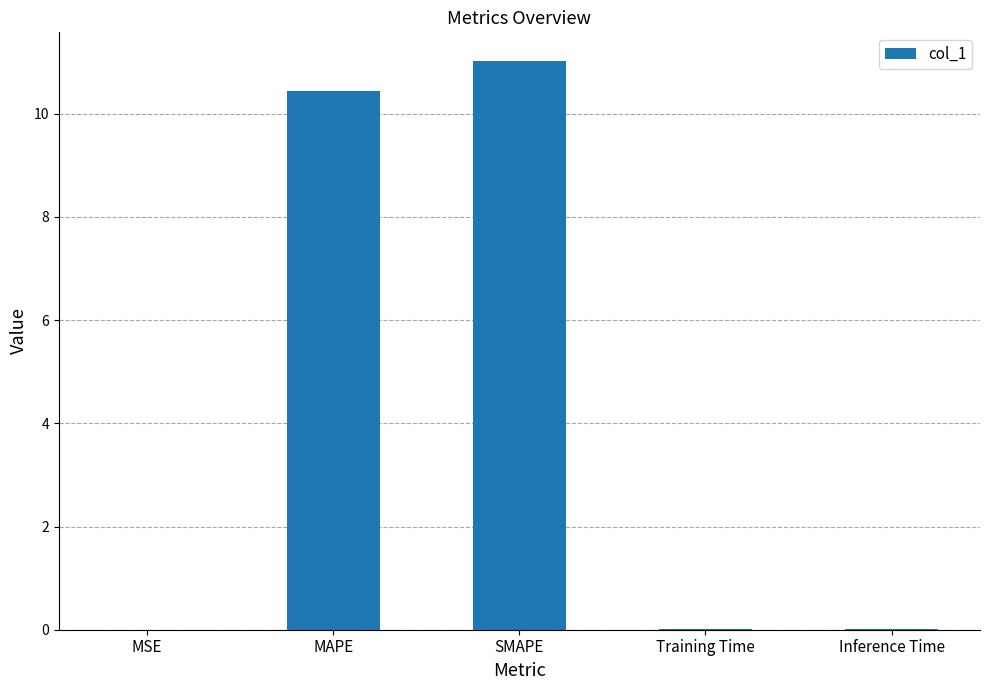

What is the approximate value at MAPE?

10.5